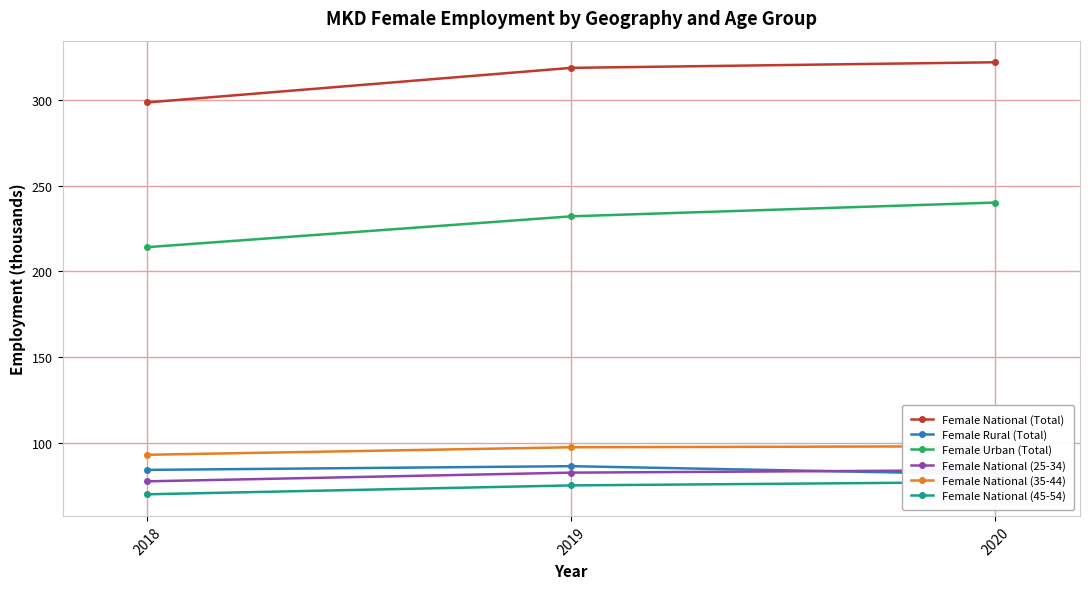

List the labels in order of Female National (35-44) value, smallest first.

2018, 2019, 2020